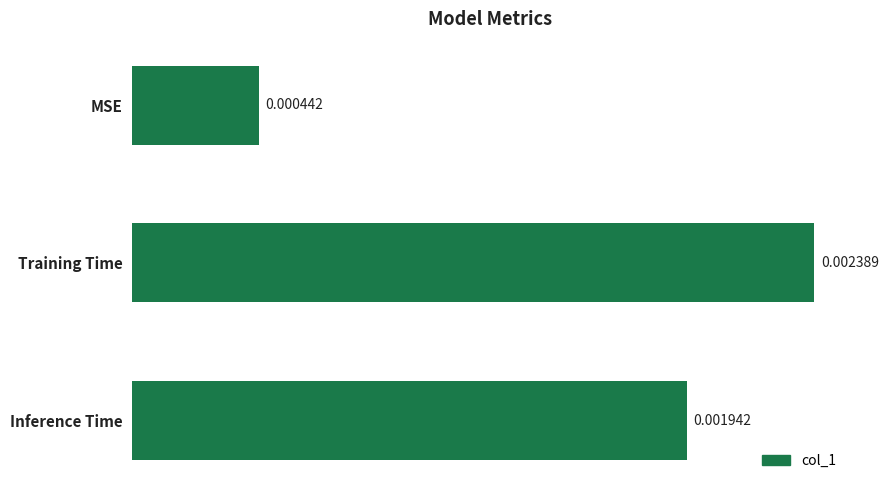

How many bars are there in total?

3